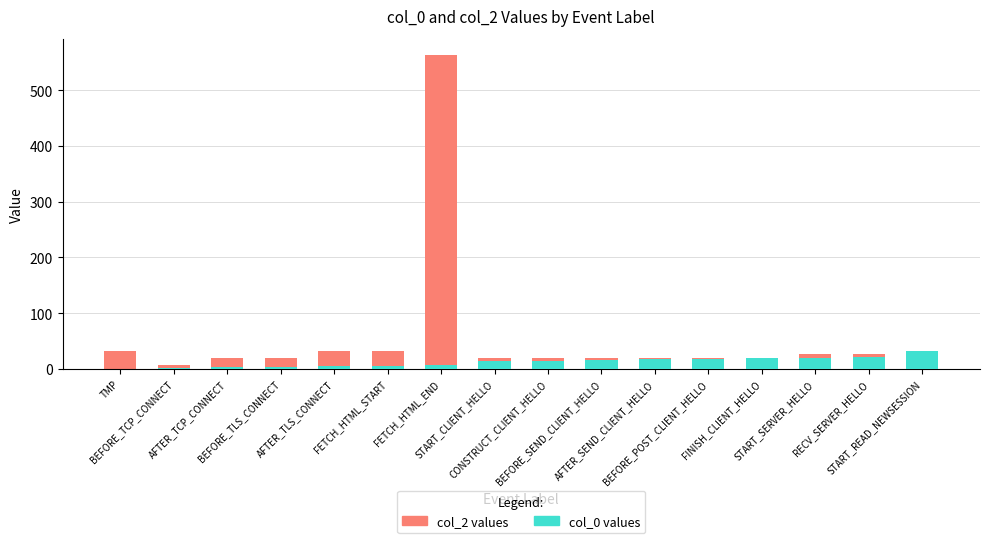

Rank the categories by col_2 values value from lowest to highest.

BEFORE_TCP_CONNECT, AFTER_TCP_CONNECT, BEFORE_TLS_CONNECT, START_CLIENT_HELLO, CONSTRUCT_CLIENT_HELLO, BEFORE_SEND_CLIENT_HELLO, AFTER_SEND_CLIENT_HELLO, BEFORE_POST_CLIENT_HELLO, FINISH_CLIENT_HELLO, START_SERVER_HELLO, RECV_SERVER_HELLO, TMP, AFTER_TLS_CONNECT, FETCH_HTML_START, START_READ_NEWSESSION, FETCH_HTML_END